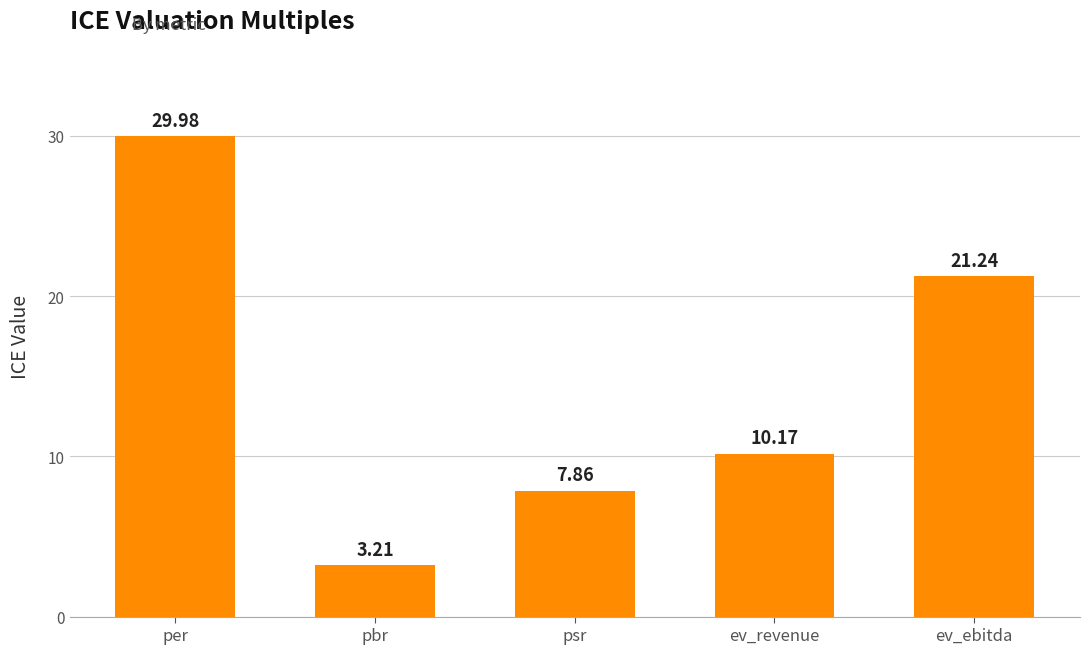

What is the sum of the values at per and psr?

37.8